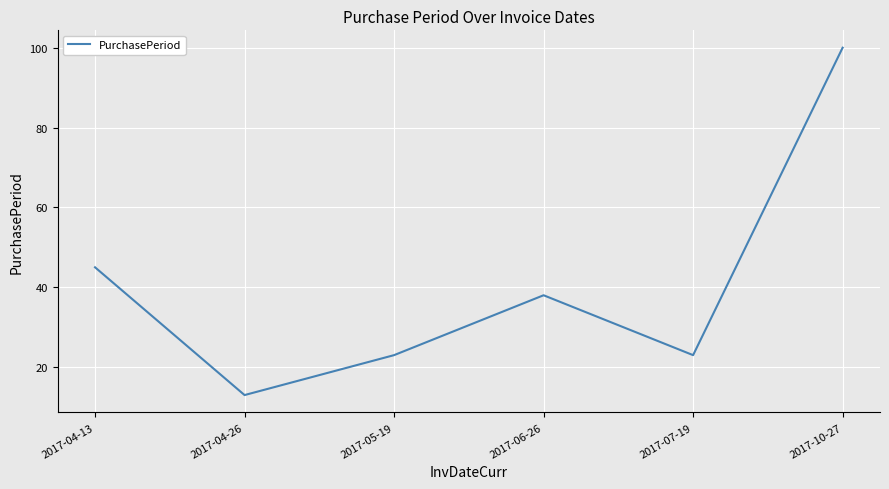

Where does the data first go above 38?

2017-04-13